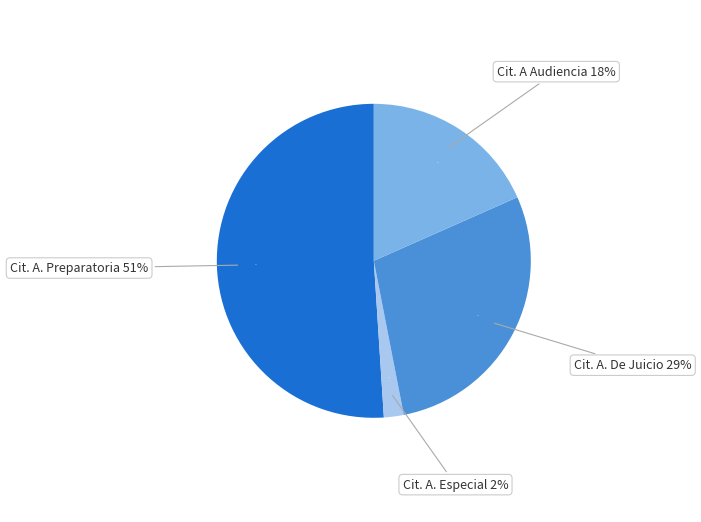

Count the number of slices in the pie.

4